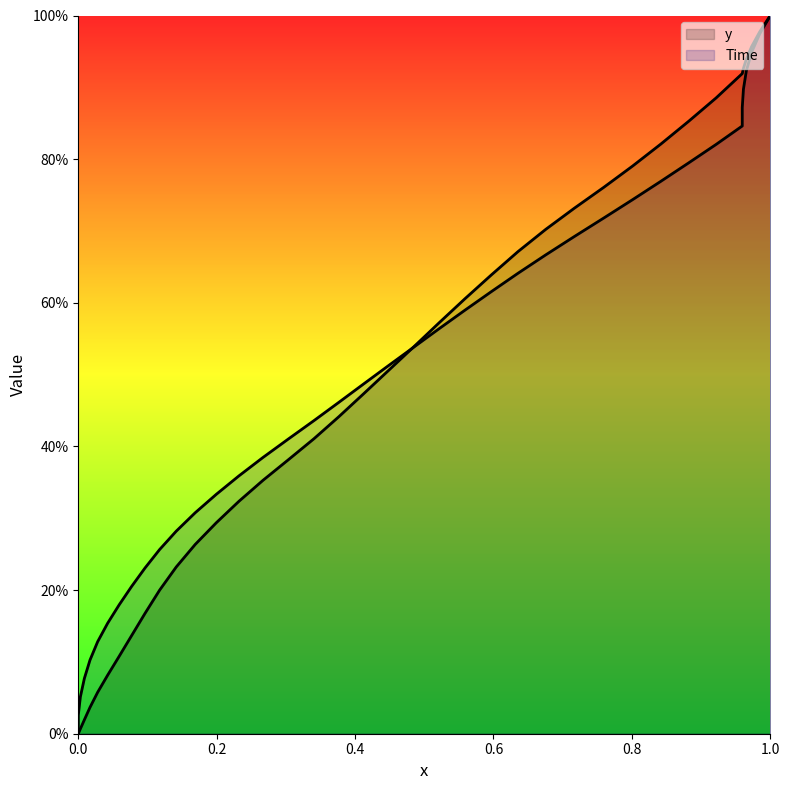

Is the value of x at 0.8 greater than the value of y at 12?

No